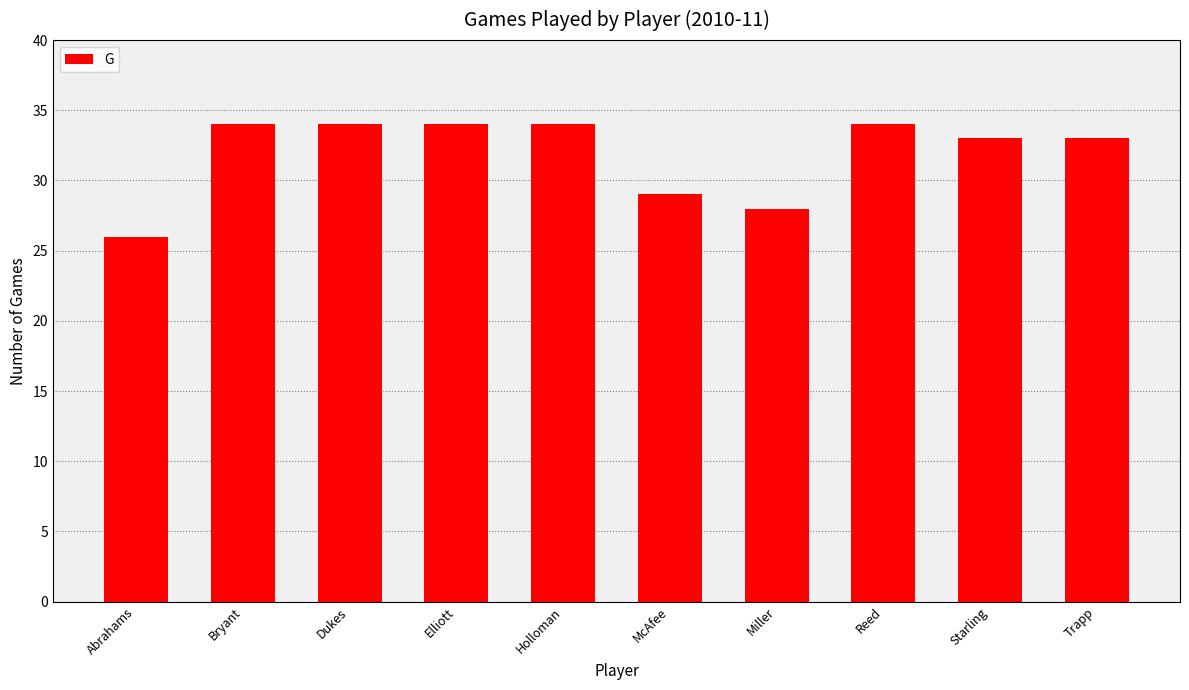

What position from the left is Dukes?

3